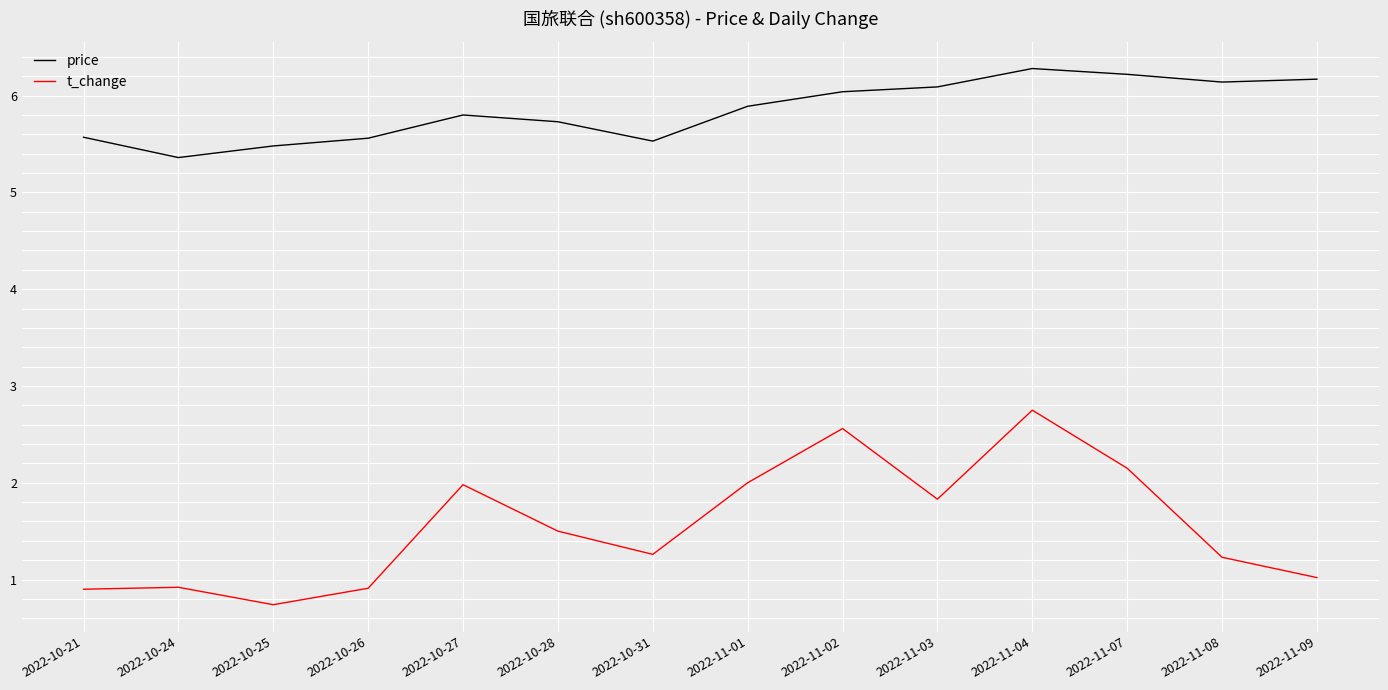

How many series are shown in this chart?

2